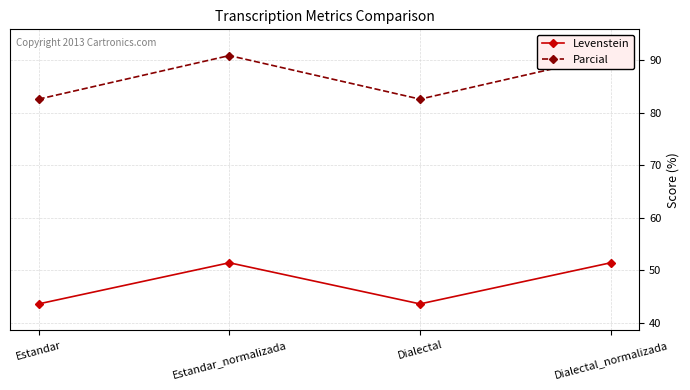

What is the label of the 3rd point from the right?

Estandar_normalizada